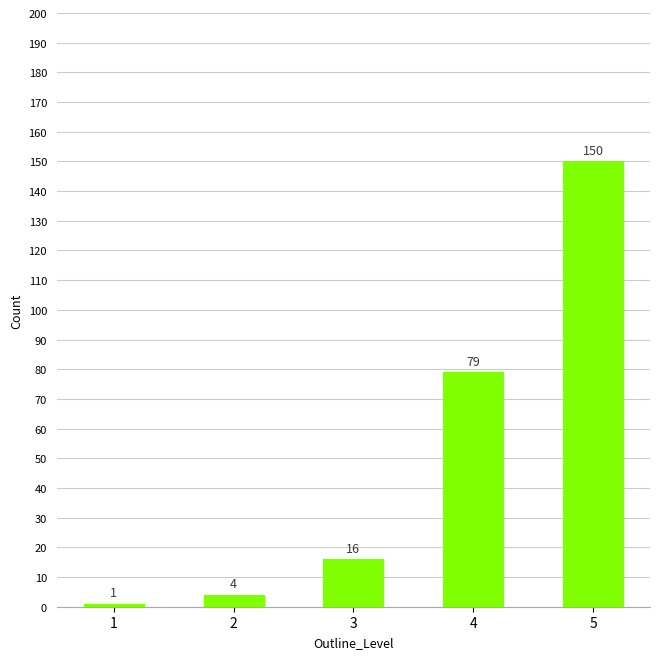

List the labels in order of value, largest first.

5, 4, 3, 2, 1